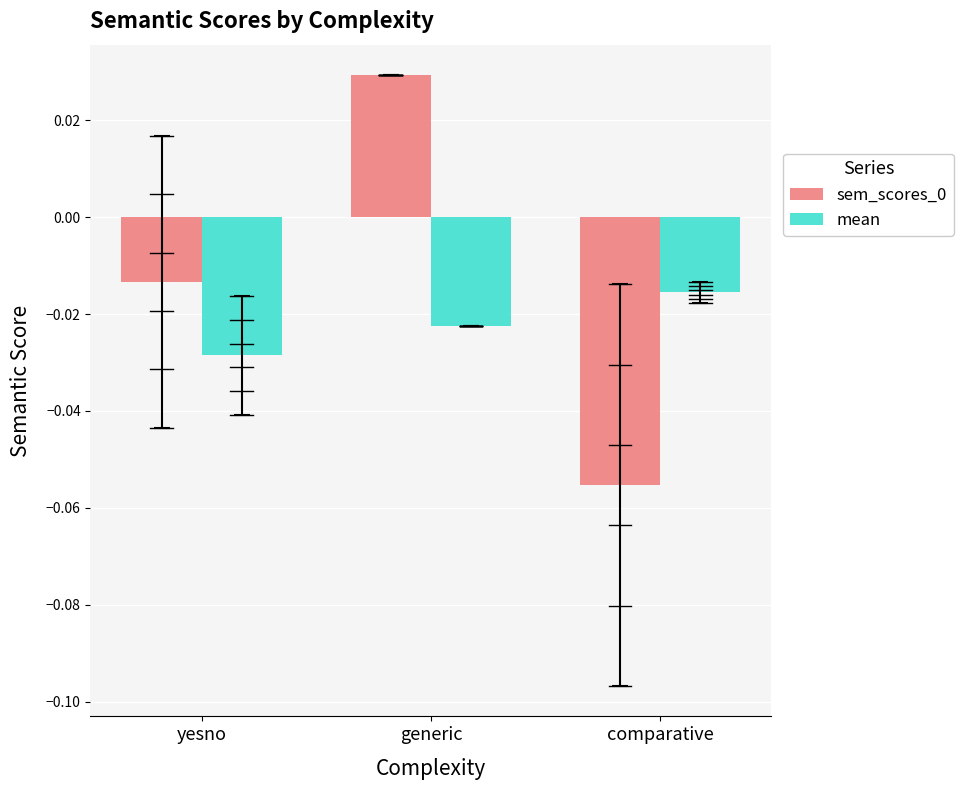

The value of sem_scores_0 at comparative is -0.0. True or false?

False